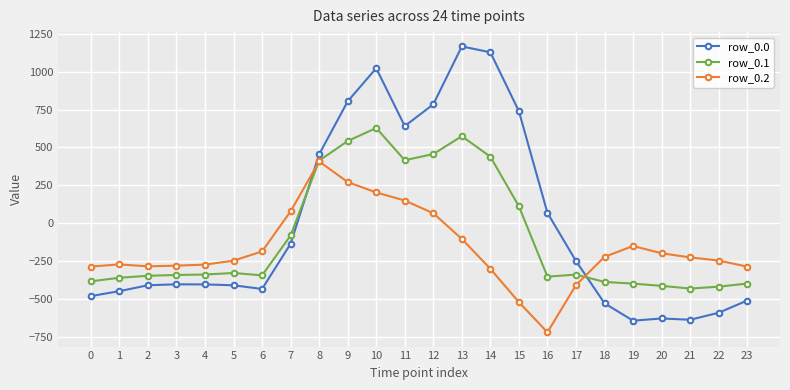

What is the difference between the maximum and minimum values in the row_0.1 series?

1060.5